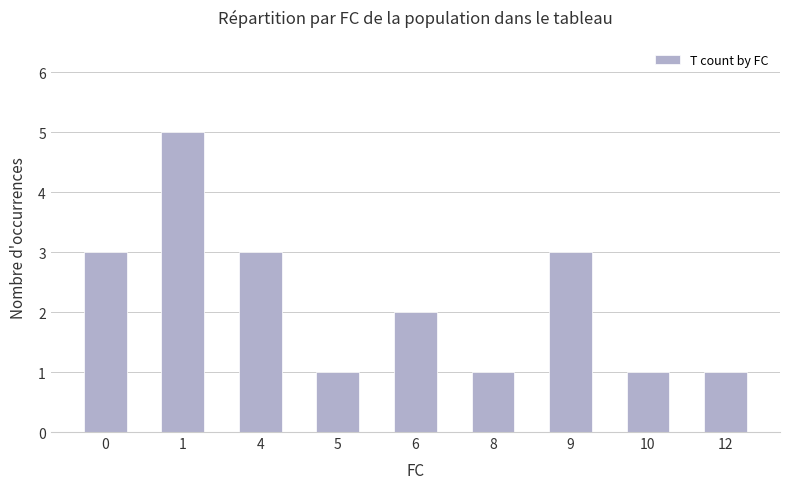

Reading right to left, list all the values displayed in this chart.

12=1	10=1	9=3	8=1	6=2	5=1	4=3	1=5	0=3